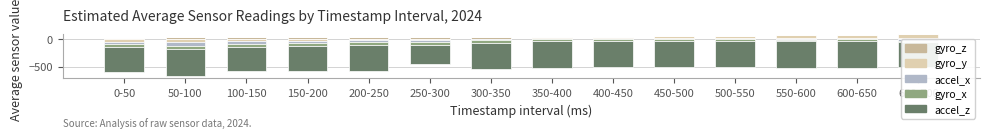

Is the value of accel_x at 300-350 greater than the value of gyro_z at 350-400?

No